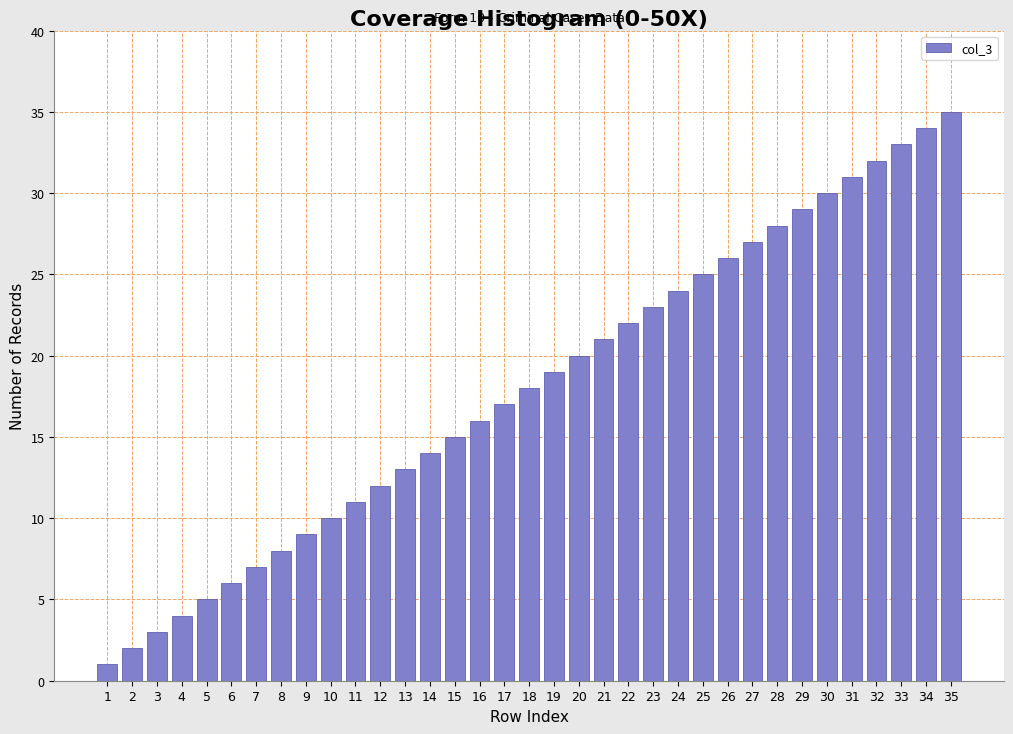

What is the change in value from 1 to 10?

+9